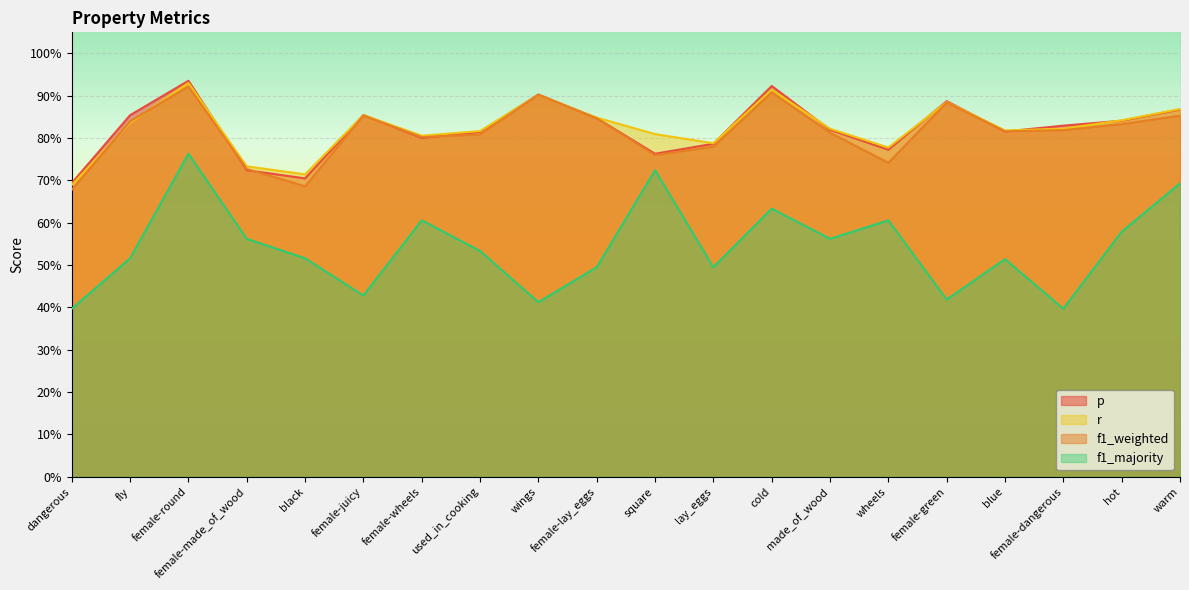

What is the average value of the f1_majority series?

0.5